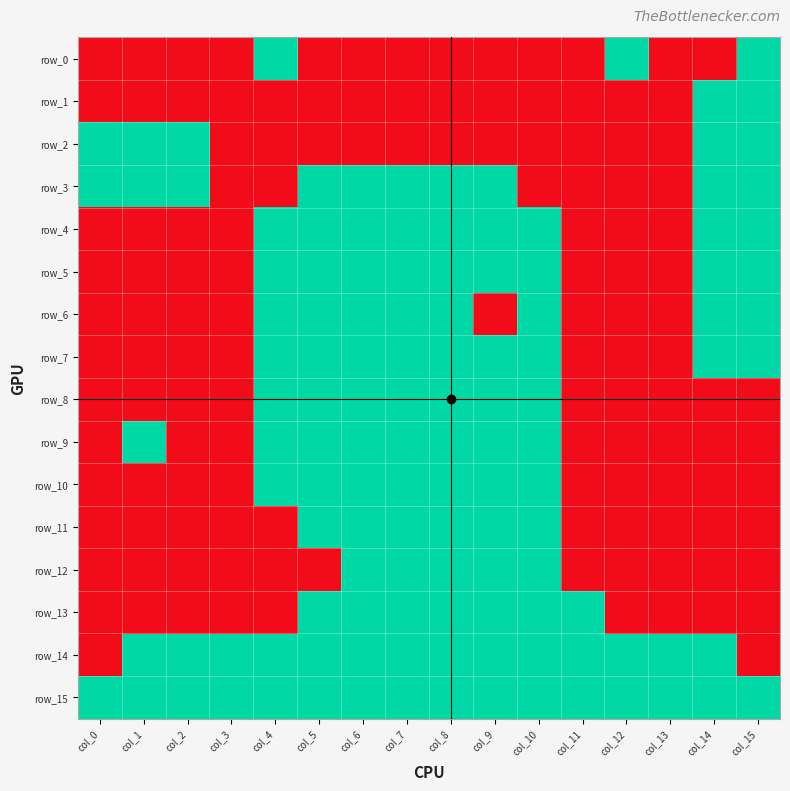

True or false: row_10 has a value of 0 at col_6.

False